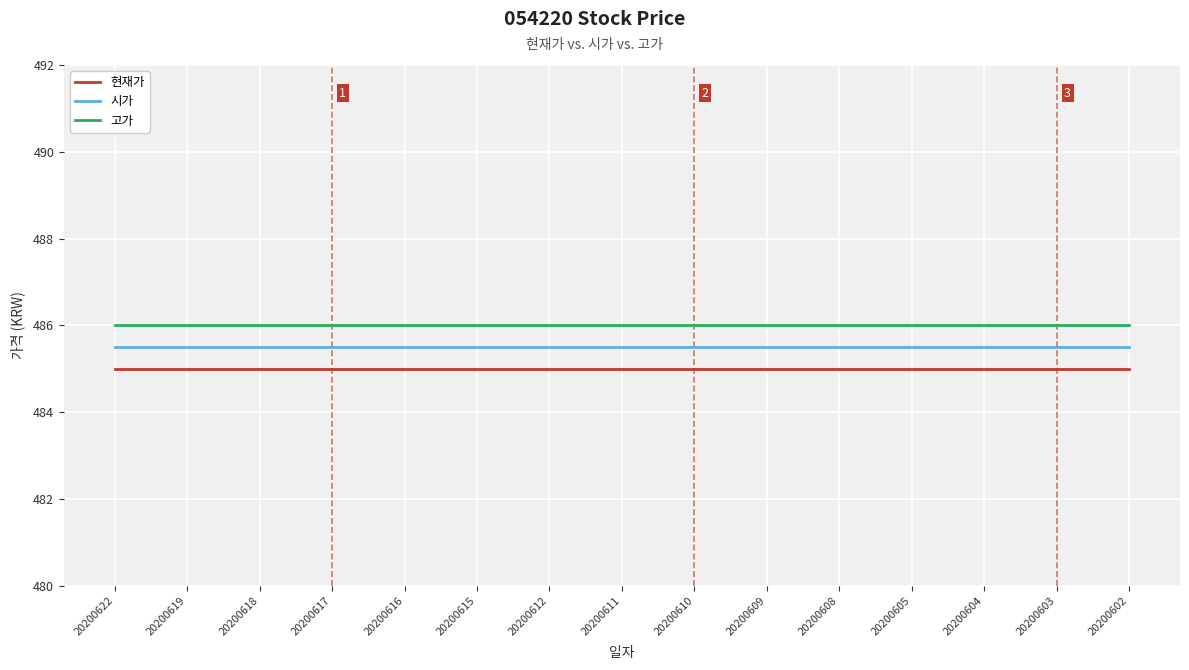

How many categories are shown in the chart?

15